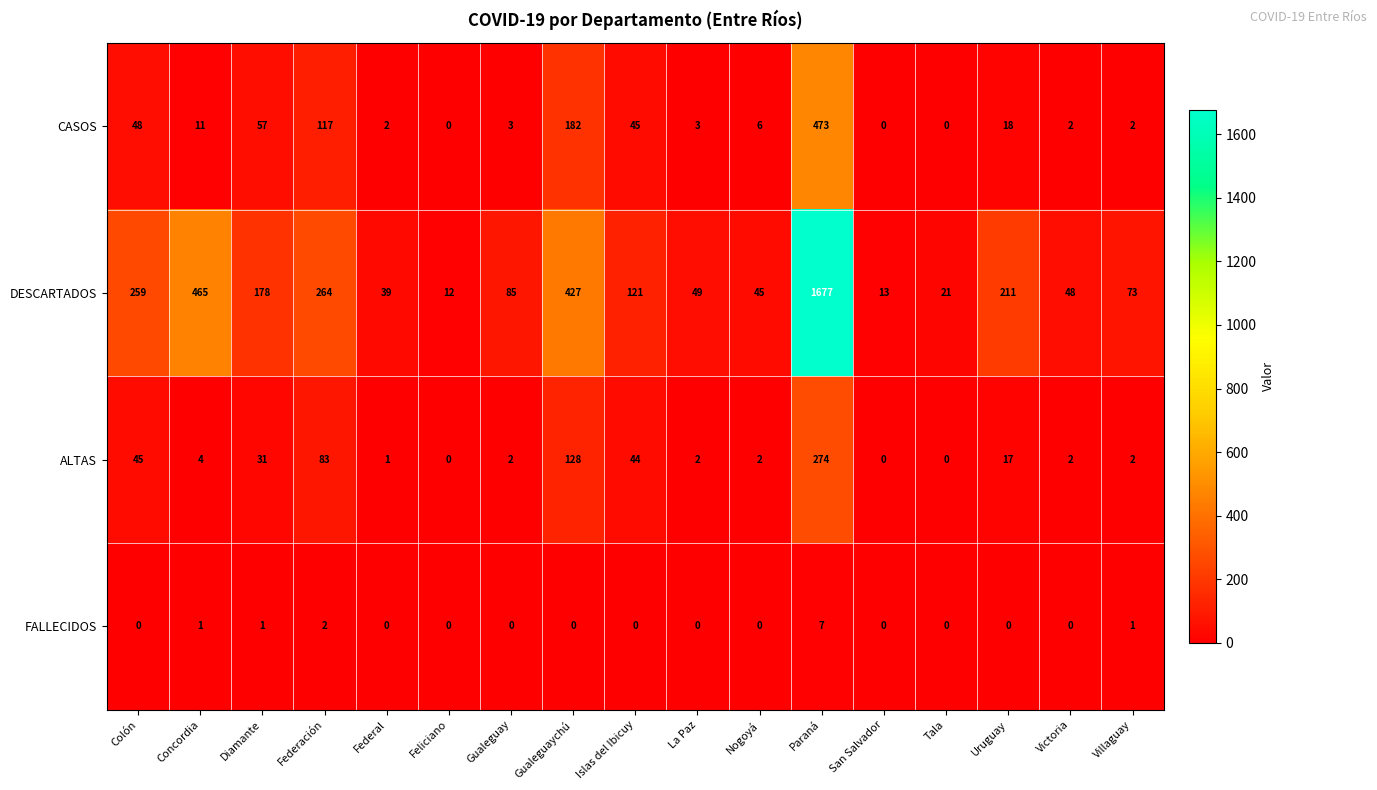

The value of ALTAS at Feliciano is 0. True or false?

True